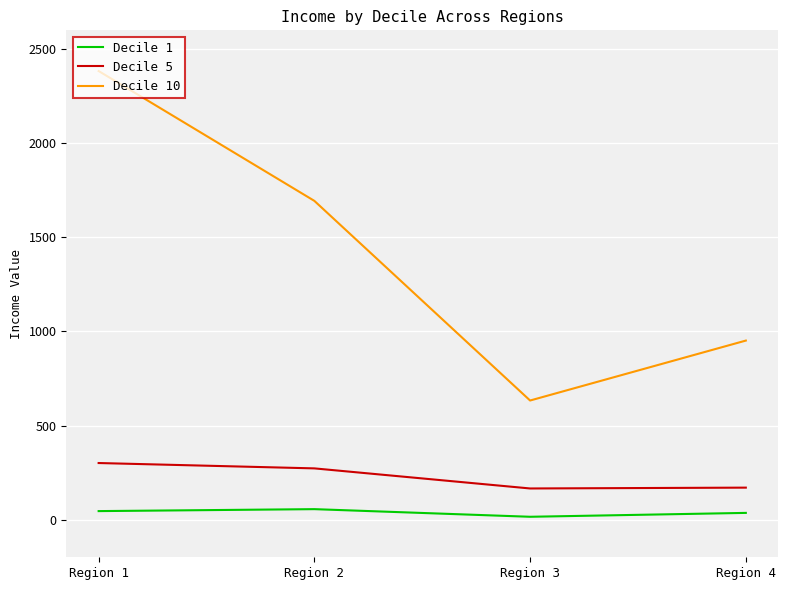

The value of Decile 5 at Region 3 is 165.6. True or false?

True